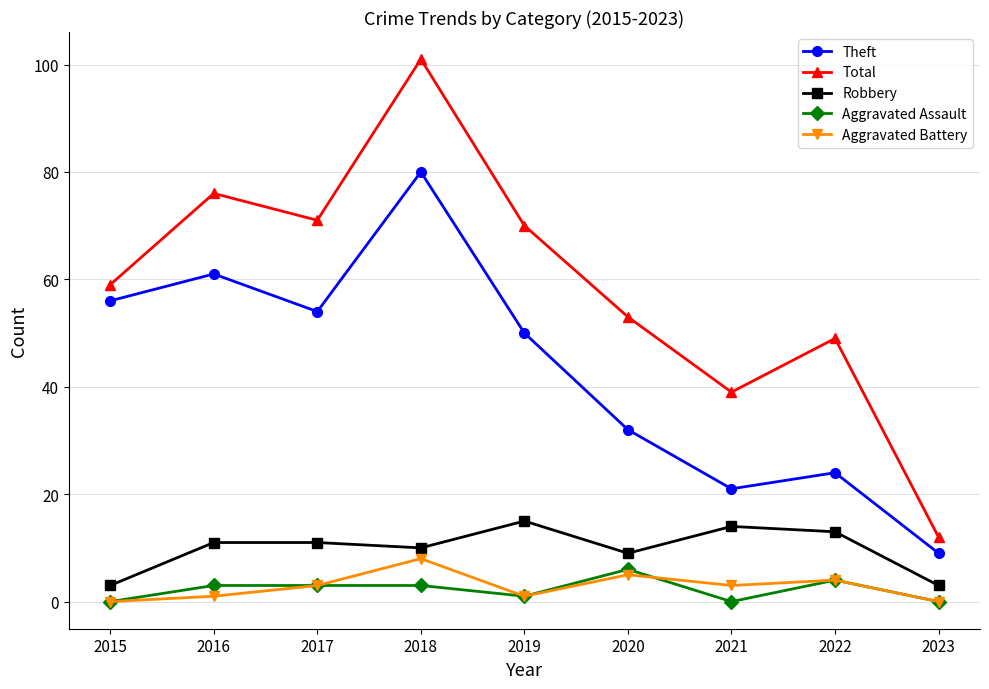

Is it true that Robbery equals 3 at 2015?

True